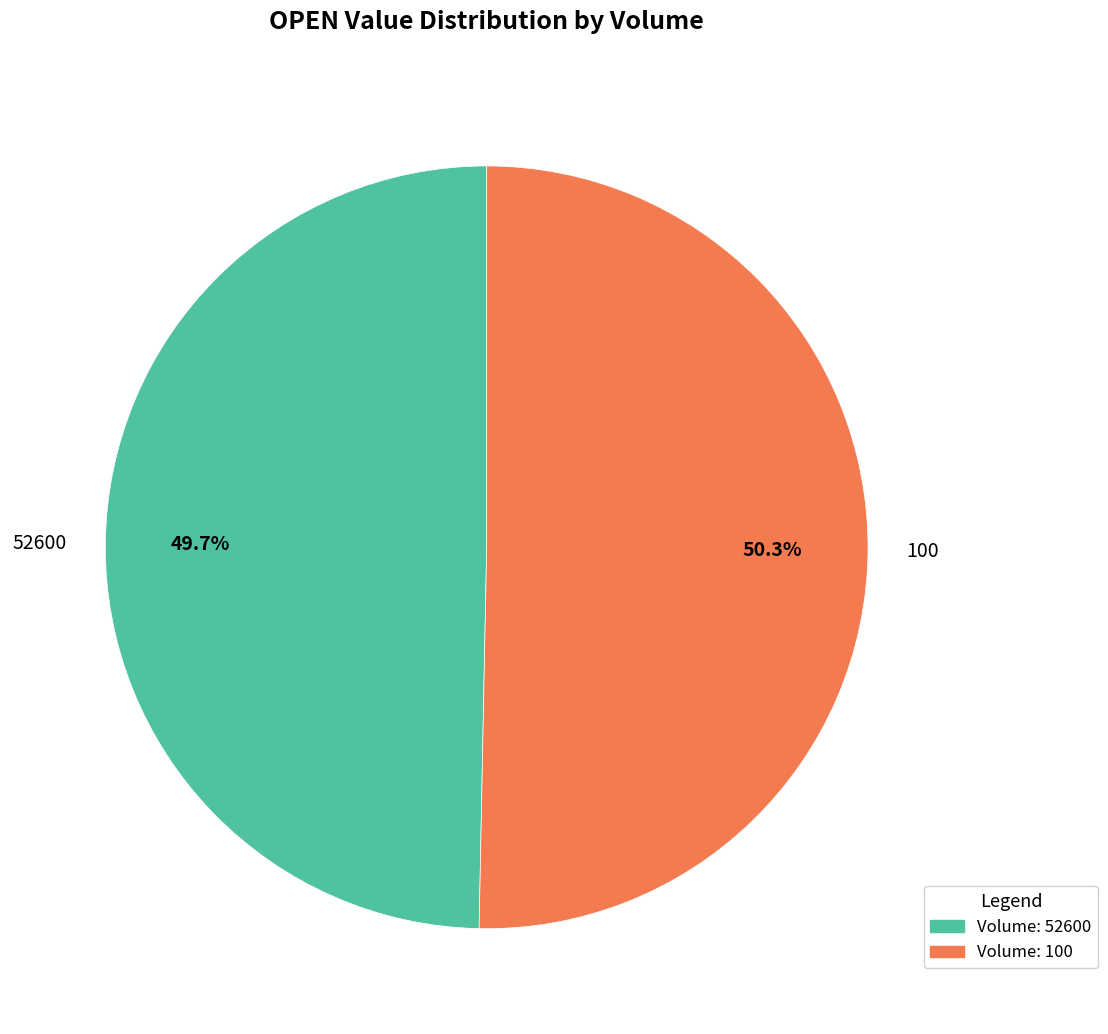

Count the number of slices in the pie.

2